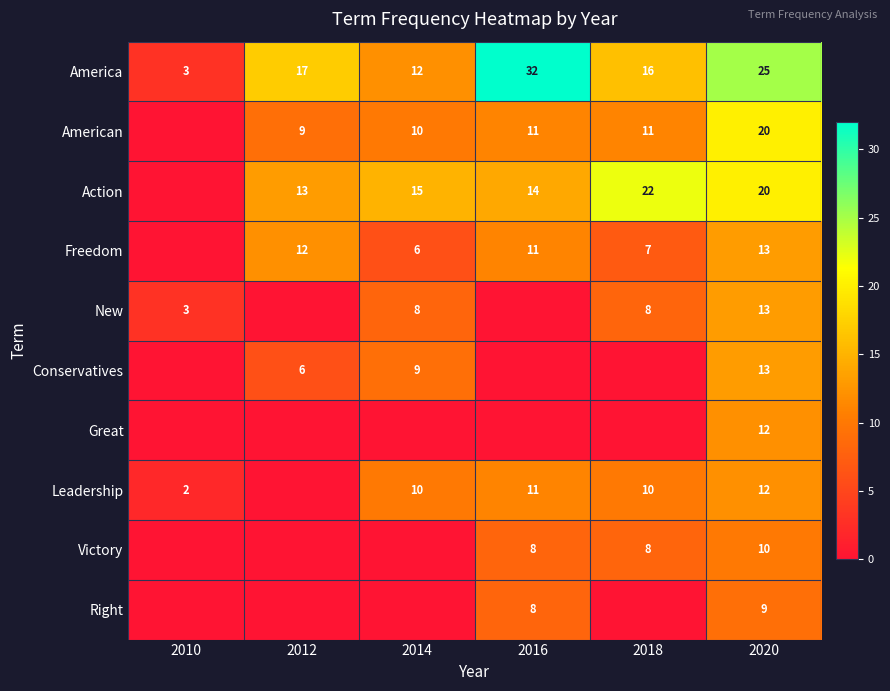

The value of Conservatives at 2020 is 13. True or false?

True